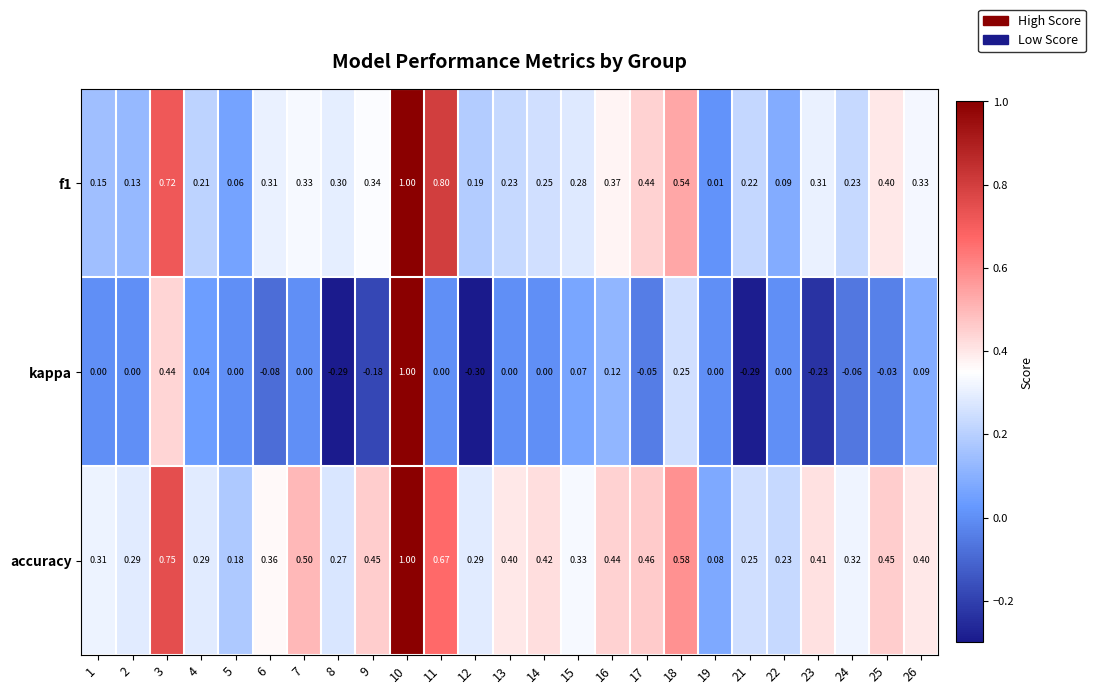

Which series changed the most between 1 and 8?

kappa